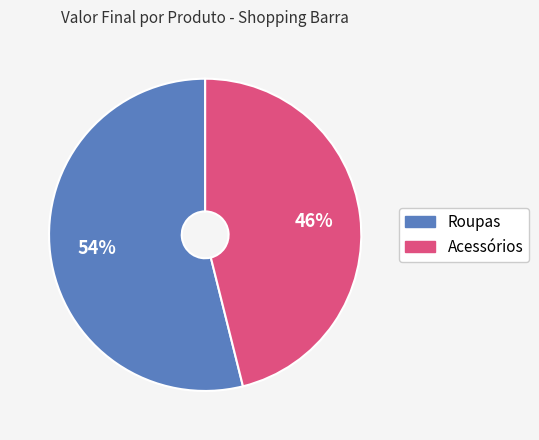

To the nearest percent, what is the difference between the largest and smallest slice percentages?

8%